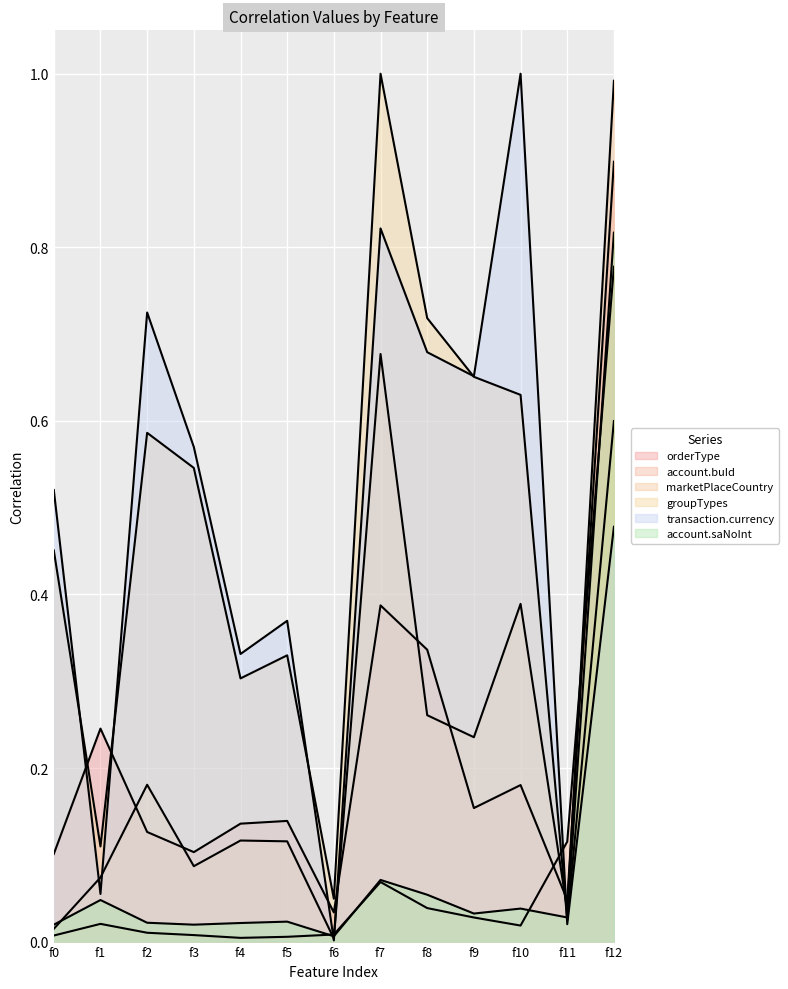

Reading right to left, extract all data points from this chart.

orderType: f12=0.9	f11=0.0	f10=0.2	f9=0.2	f8=0.3	f7=0.4	f6=0.0	f5=0.1	f4=0.1	f3=0.1	f2=0.1	f1=0.2	f0=0.1
account.buId: f12=0.8	f11=0.1	f10=0.0	f9=0.0	f8=0.0	f7=0.1	f6=0.0	f5=0.0	f4=0.0	f3=0.0	f2=0.0	f1=0.0	f0=0.0
marketPlaceCountry: f12=1.0	f11=0.0	f10=0.4	f9=0.2	f8=0.3	f7=0.7	f6=0.0	f5=0.1	f4=0.1	f3=0.1	f2=0.2	f1=0.1	f0=0.0
groupTypes: f12=0.6	f11=0.0	f10=0.6	f9=0.7	f8=0.7	f7=1.0	f6=0.0	f5=0.3	f4=0.3	f3=0.5	f2=0.6	f1=0.1	f0=0.5
transaction.currency: f12=0.5	f11=0.0	f10=1.0	f9=0.7	f8=0.7	f7=0.8	f6=0.0	f5=0.4	f4=0.3	f3=0.6	f2=0.7	f1=0.1	f0=0.5
account.saNoInt: f12=0.8	f11=0.0	f10=0.0	f9=0.0	f8=0.1	f7=0.1	f6=0.0	f5=0.0	f4=0.0	f3=0.0	f2=0.0	f1=0.0	f0=0.0